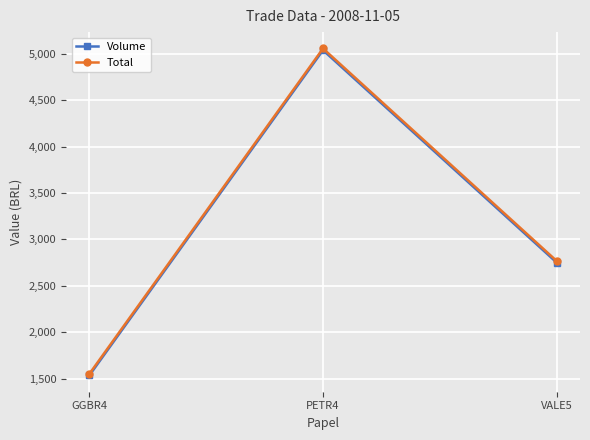

At which category is the sum across all series the highest?

PETR4